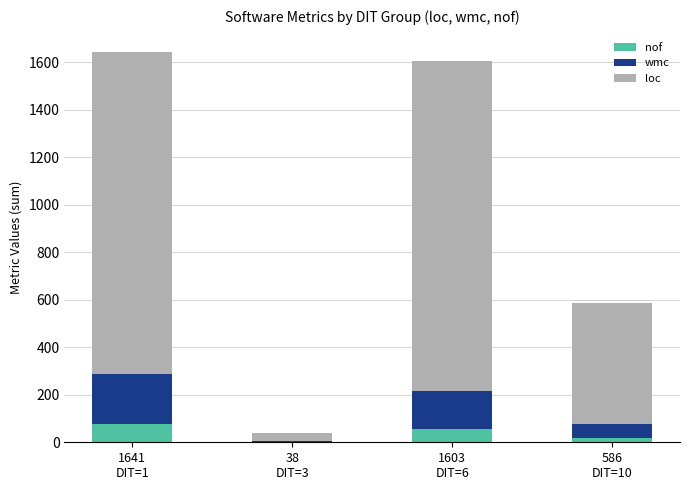

Where does the nof series first go above 57?

1641
DIT=1